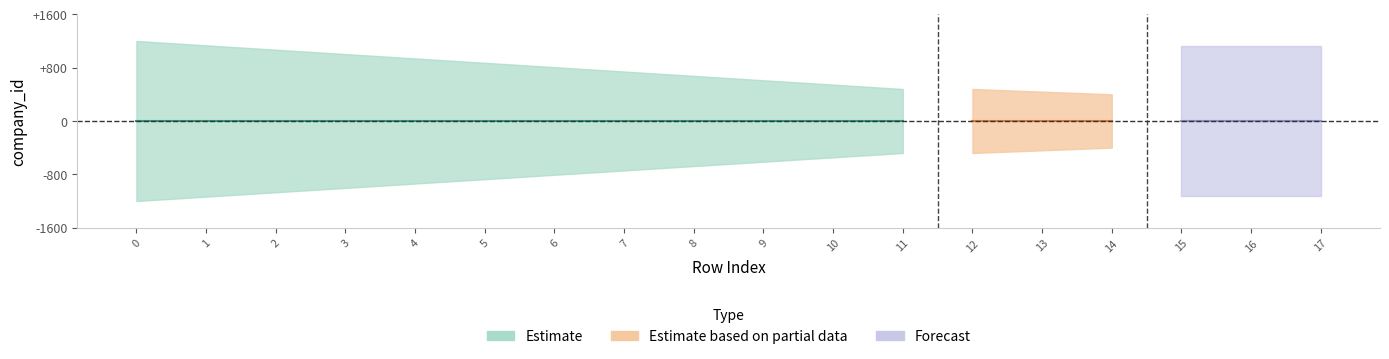

Does the chart have visible grid lines?

No